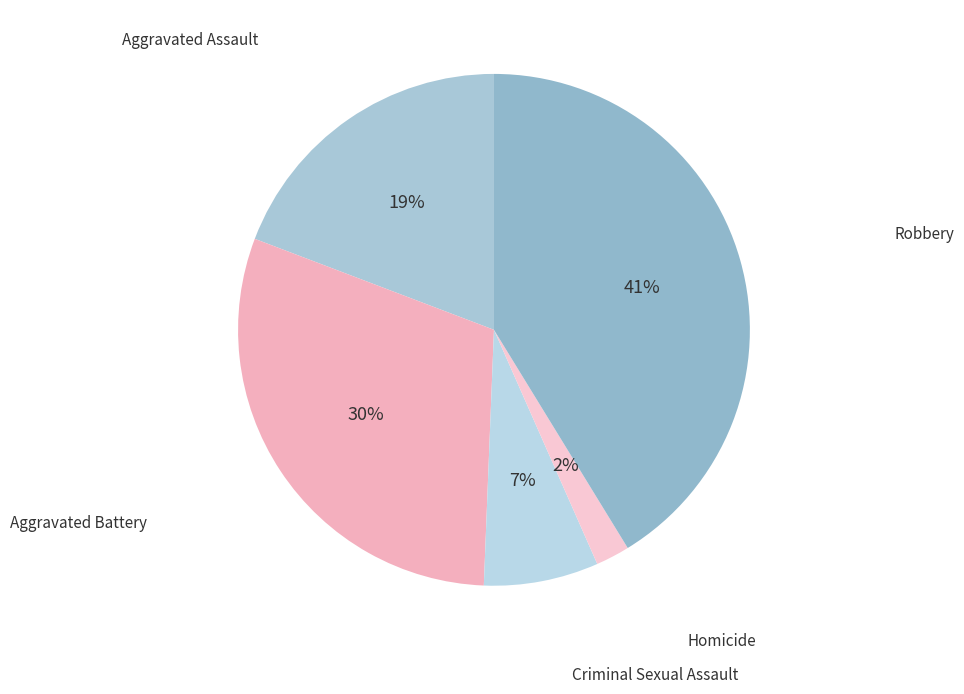

Is there a majority slice in this chart?

No